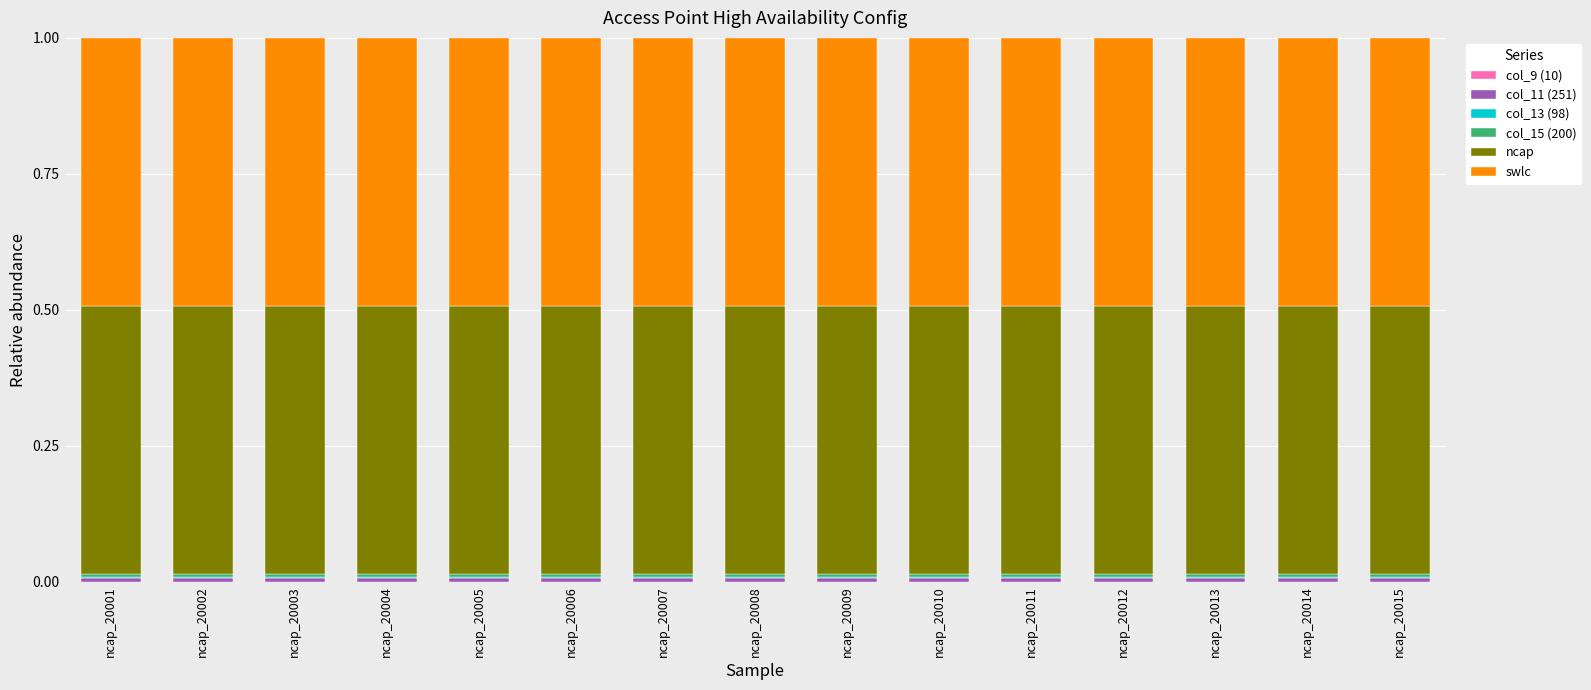

Are the bars horizontal?

No